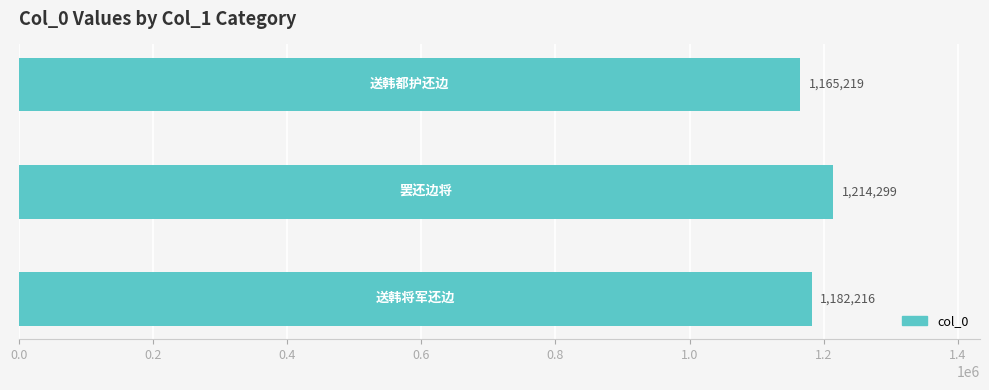

How many values are between 1165219 and 1214299?

3